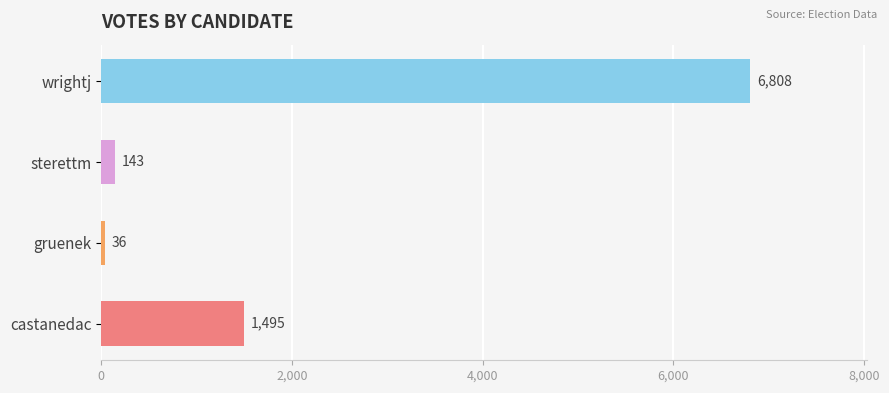

Does the chart contain any negative values?

No